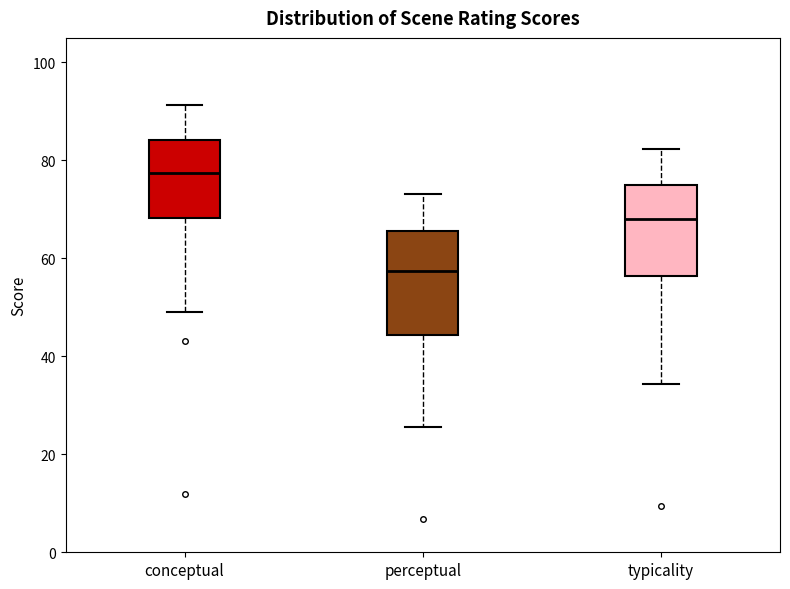

Where is the upper edge of the box for typicality on the y-axis? The values are not printed on the chart, so give them approximately, as read against the axis.

76